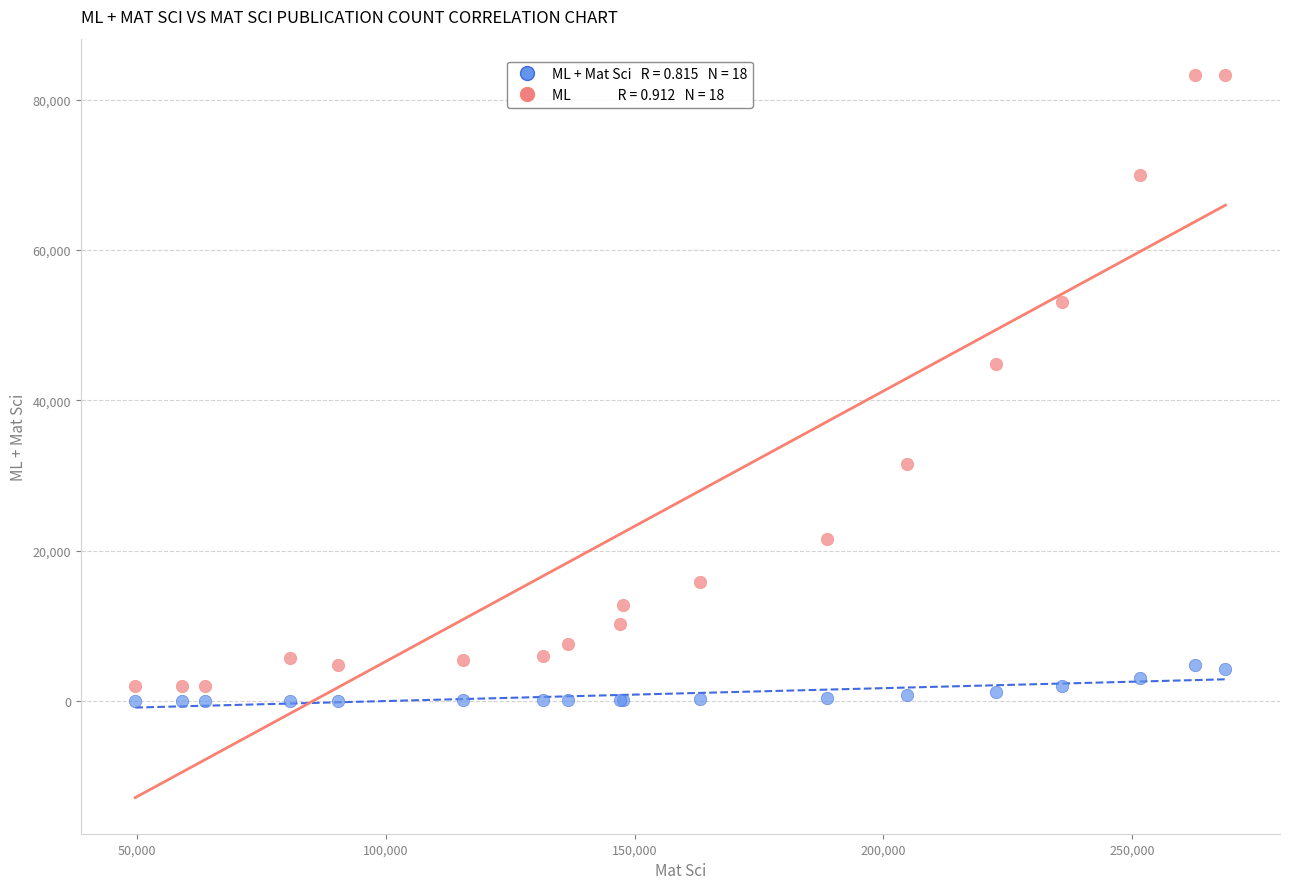

Across all series, what Y value is closest to 41666?

44830